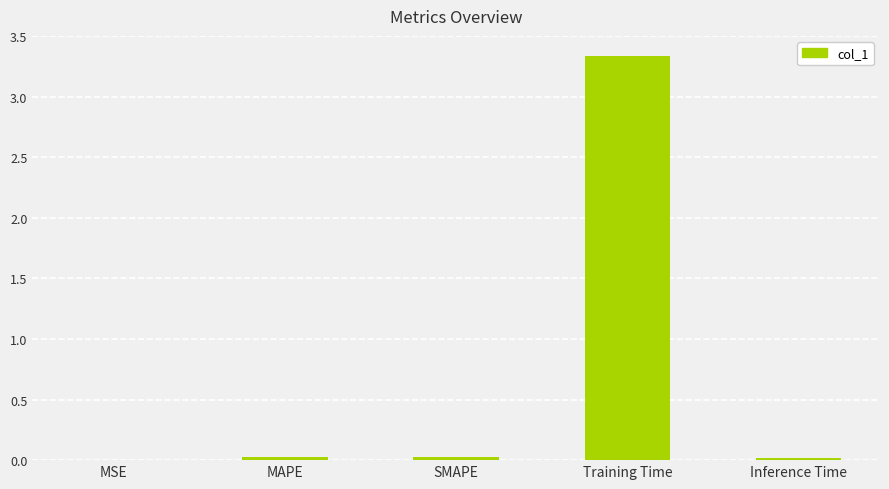

Which has a higher value, SMAPE or Training Time?

Training Time